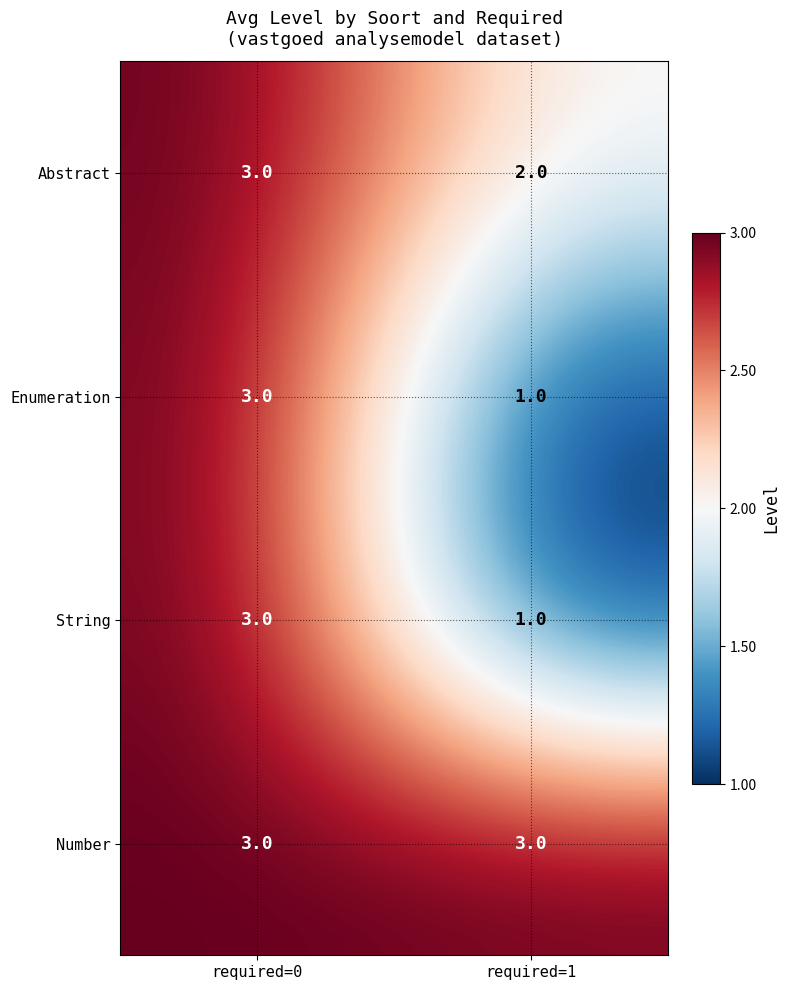

What is the sum of all Number values?

6